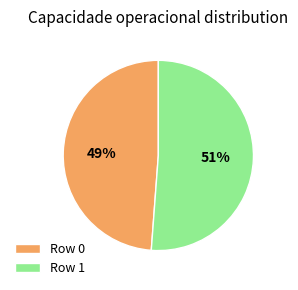

Which slice is the largest?

Row 1